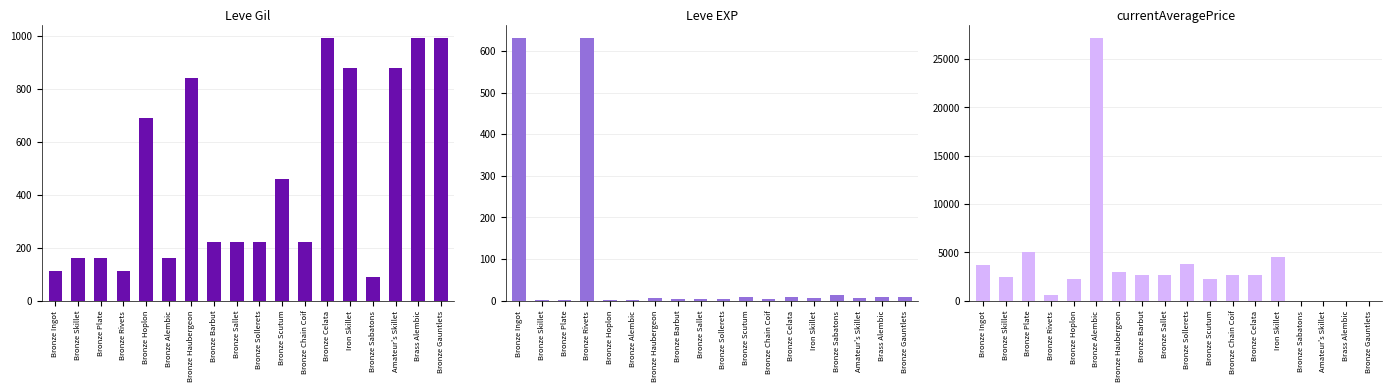

Does the chart contain stacked bars?

No